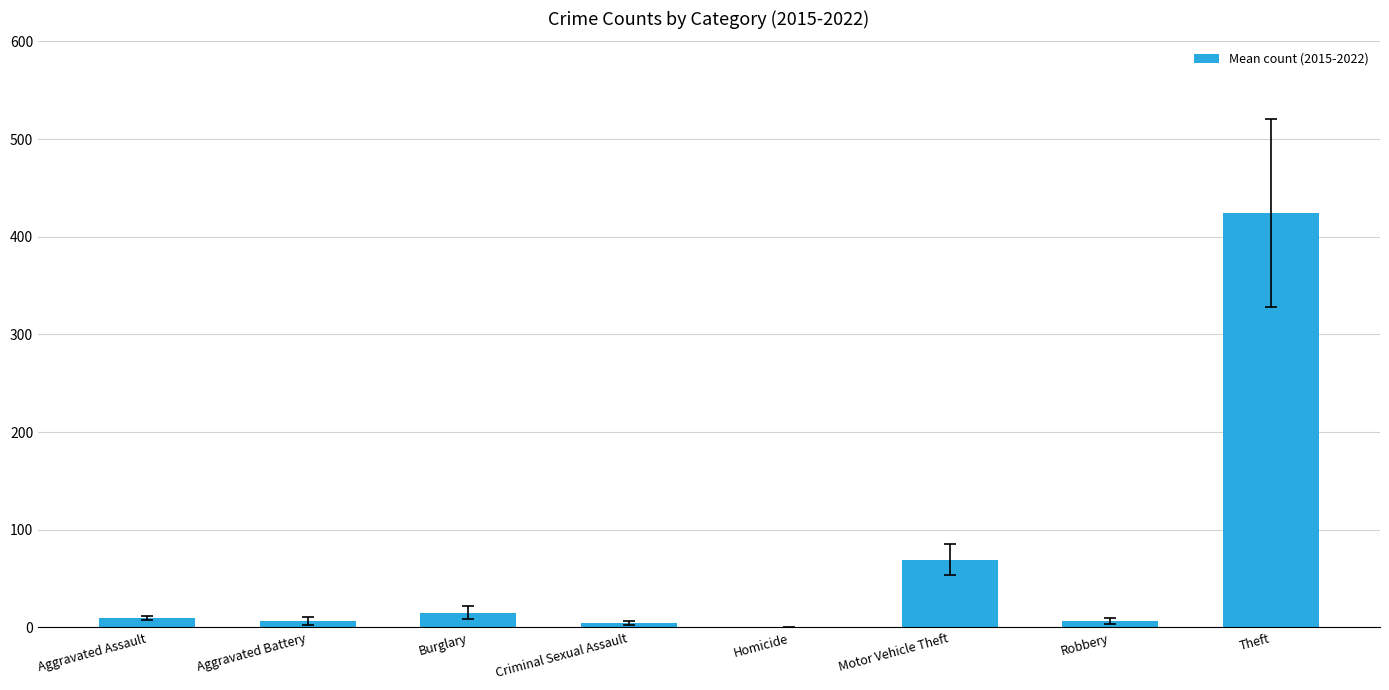

Is it true that the value at Criminal Sexual Assault is 4.4?

True